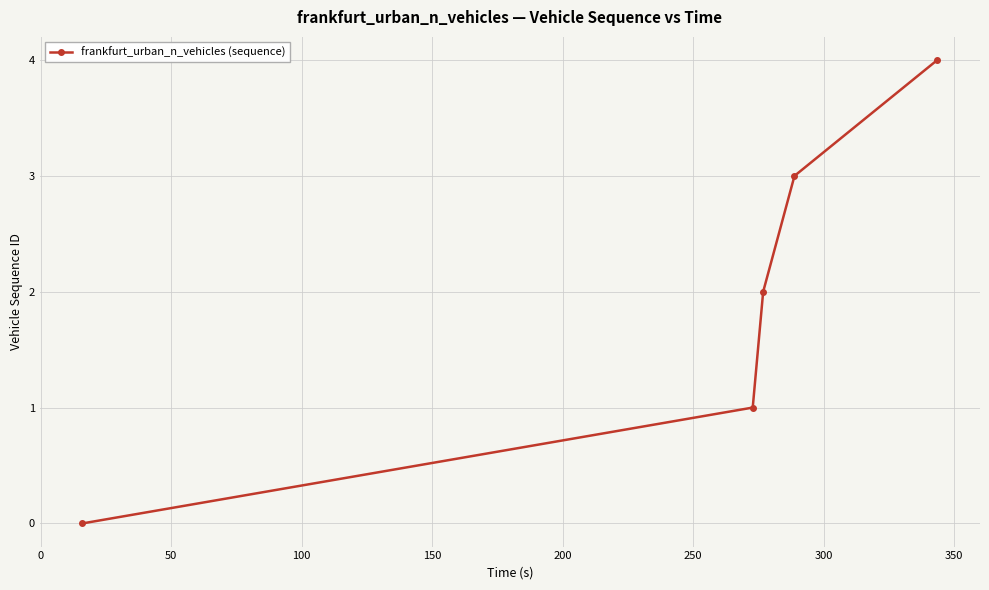

What is the maximum value shown in the chart?

4